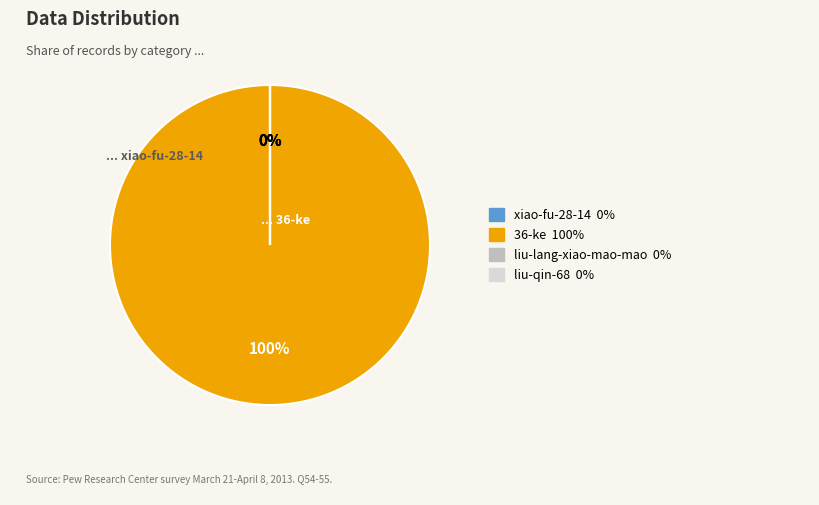

To the nearest percent, what is the difference between the largest and smallest slice percentages?

100%